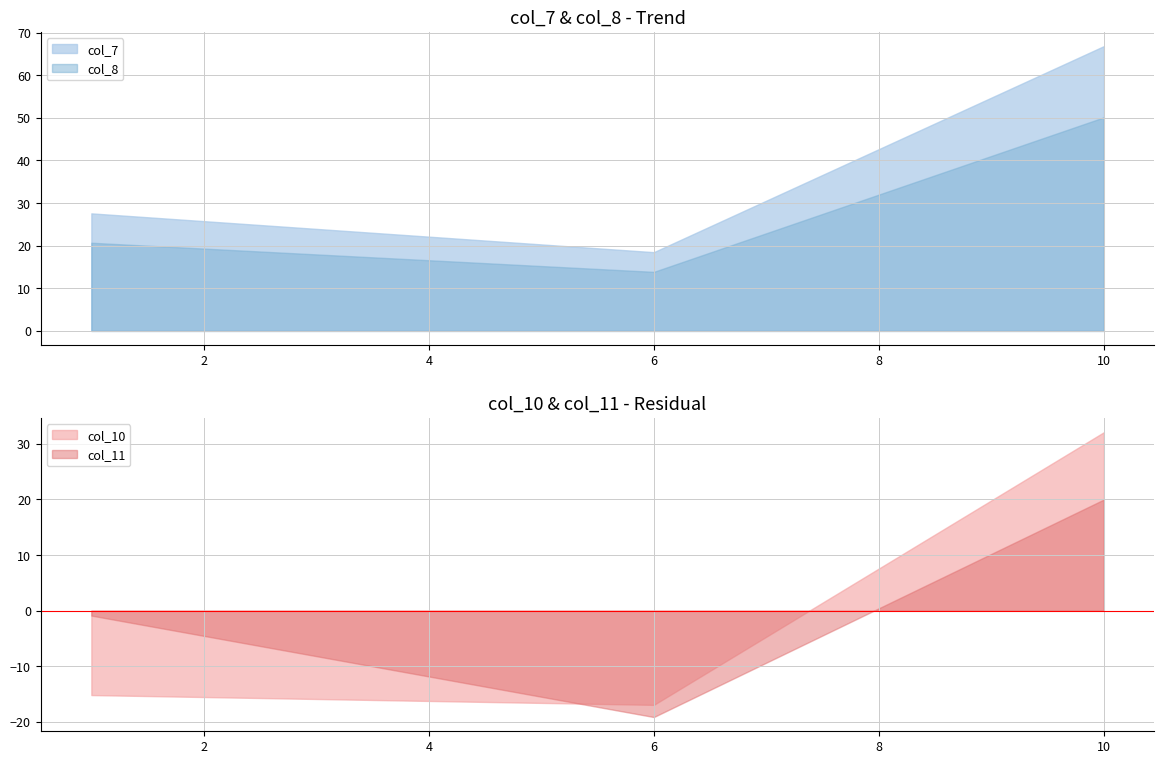

At how many categories does at least one series exceed 65?

1